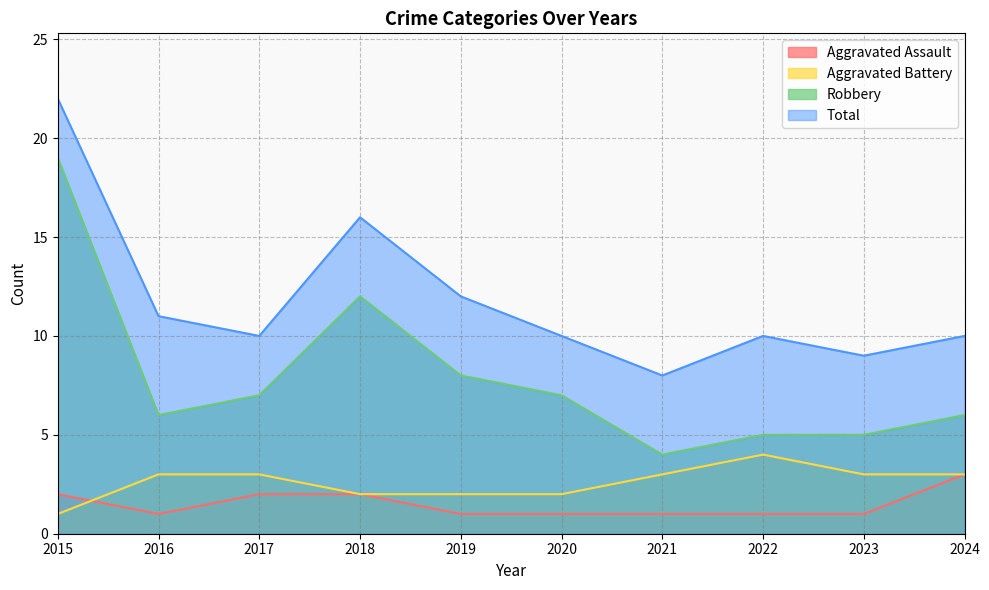

True or false: Aggravated Battery has a value of 1 at 2021.

False